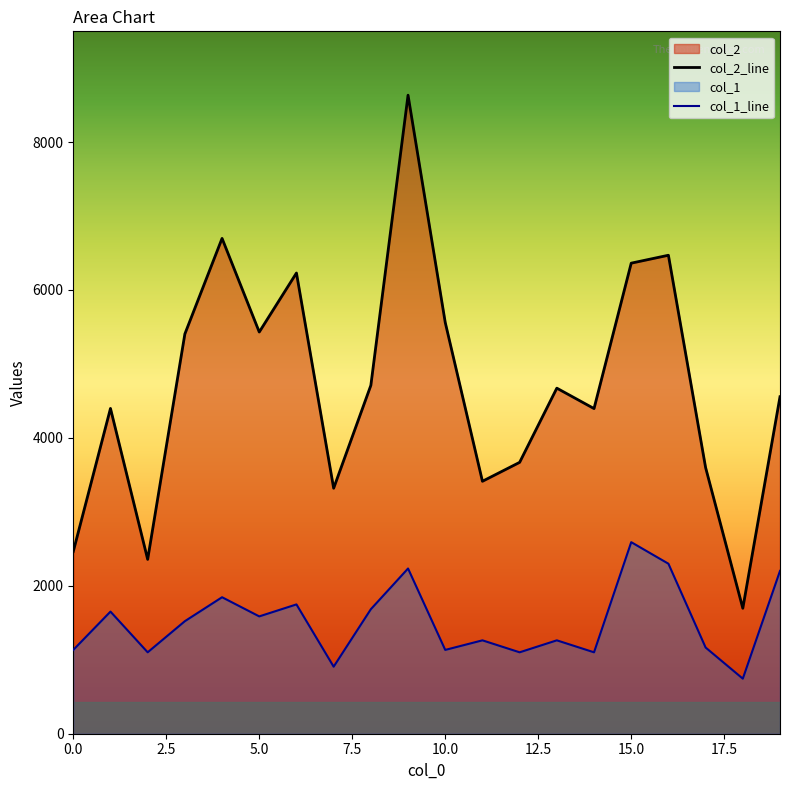

Reading left to right, extract all data points from this chart.

col_2: 0=2464.0	1=4398.0	2=2357.0	3=5405.0	4=6697.0	5=5431.0	6=6229.0	7=3319.0	8=4710.0	9=8633.0	10=5560.0	11=3413.0	12=3669.0	13=4672.0	14=4396.0	15=6362.0	16=6469.0	17=3598.0	18=1696.0	19=4556.0
col_1: 0=1133.1	1=1651.1	2=1100.7	3=1521.6	4=1845.3	5=1586.3	6=1748.2	7=906.5	8=1683.4	9=2233.8	10=1133.1	11=1262.6	12=1100.7	13=1262.6	14=1100.7	15=2589.9	16=2298.5	17=1165.5	18=744.6	19=2201.4